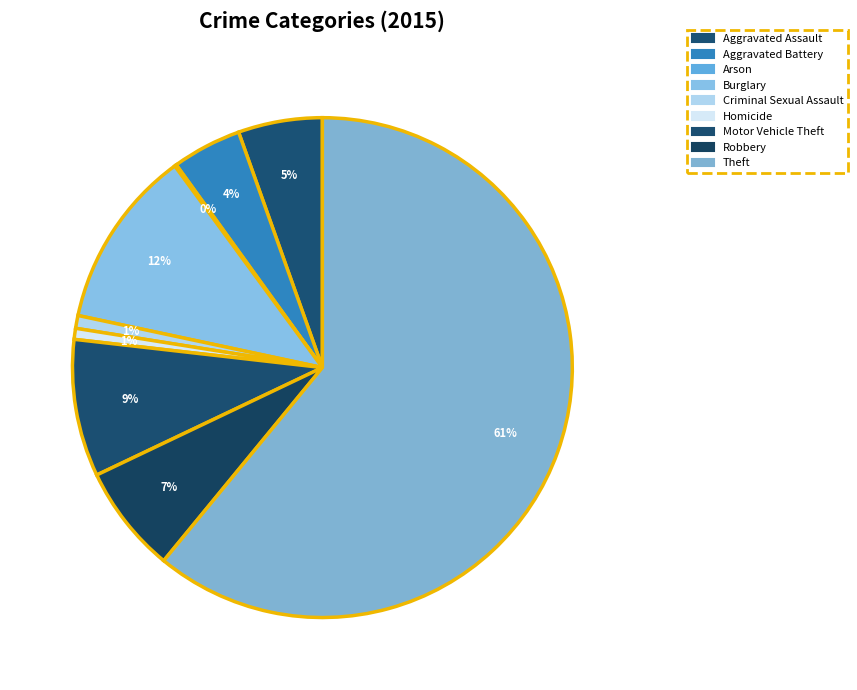

Which slice is the smallest?

Arson